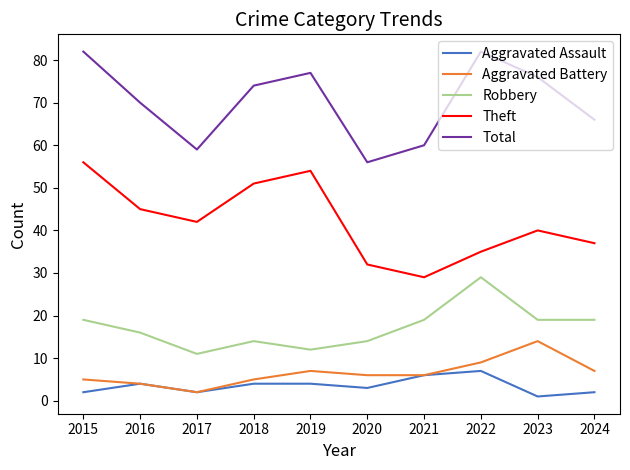

True or false: Aggravated Assault and Theft cross at least once.

False